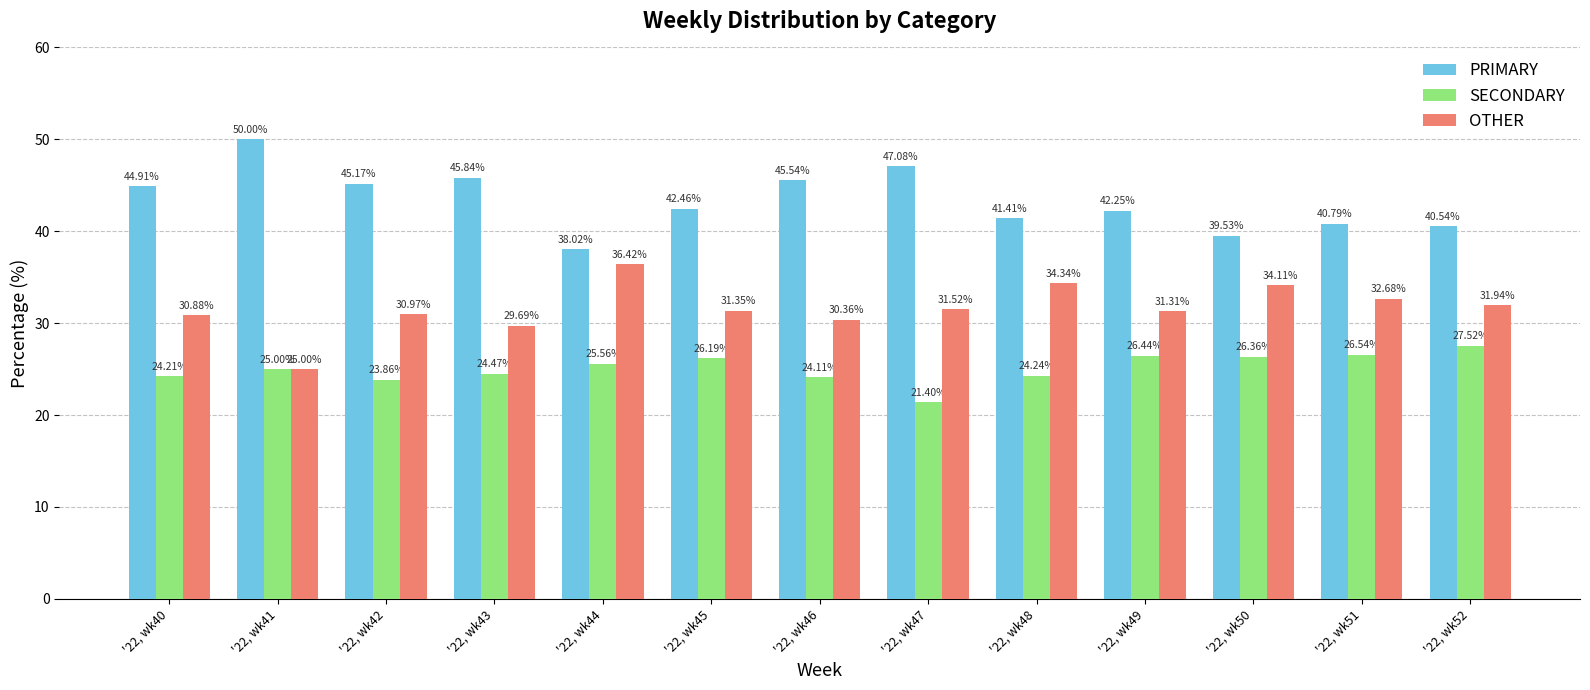

Rank the series at '22, wk48 from lowest to highest value.

SECONDARY, OTHER, PRIMARY